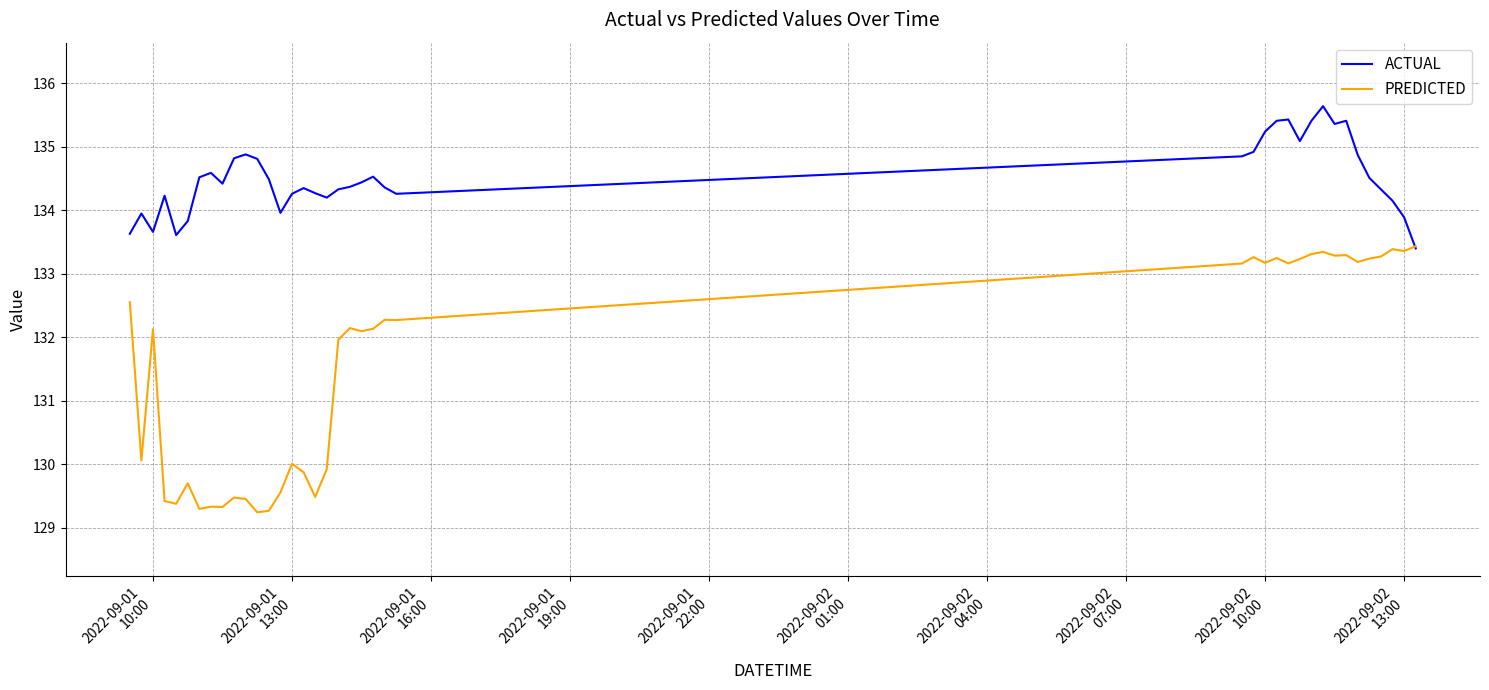

How many values in the ACTUAL series are below 134?

8